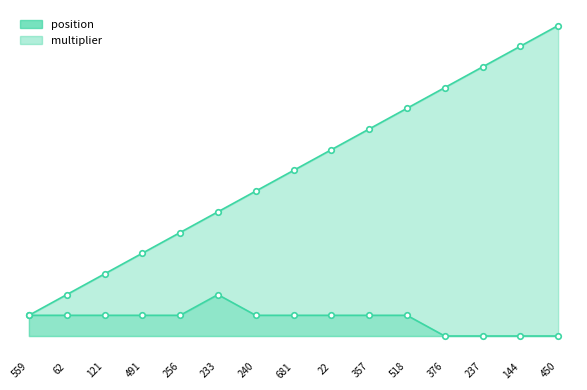

Reading right to left, extract all data points from this chart.

position: 15	14	13	12	11	10	9	8	7	6	5	4	3	2	1
multiplier: 0	0	0	0	1	1	1	1	1	2	1	1	1	1	1